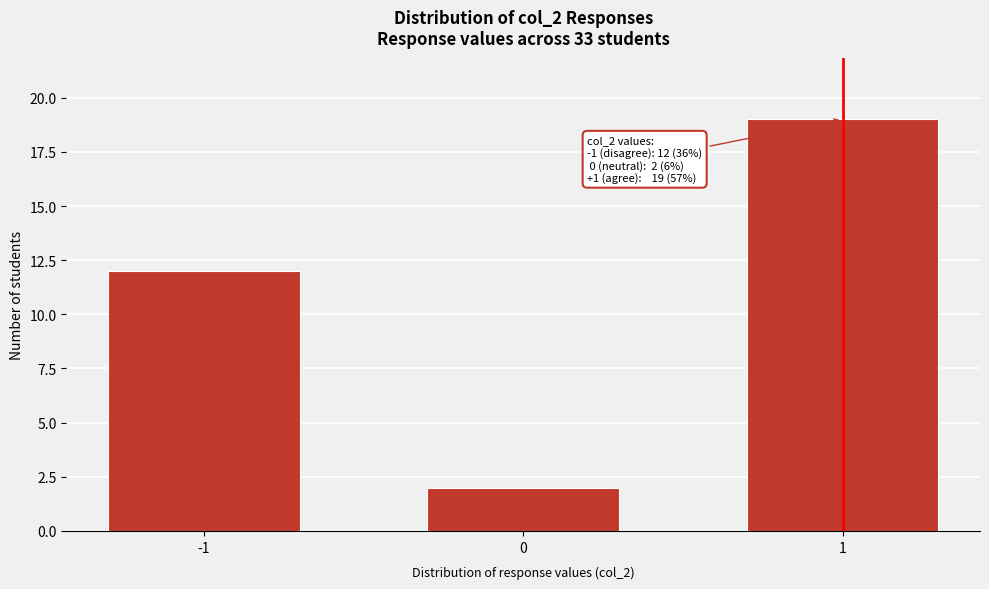

Reading left to right, extract all data points from this chart.

12	2	19